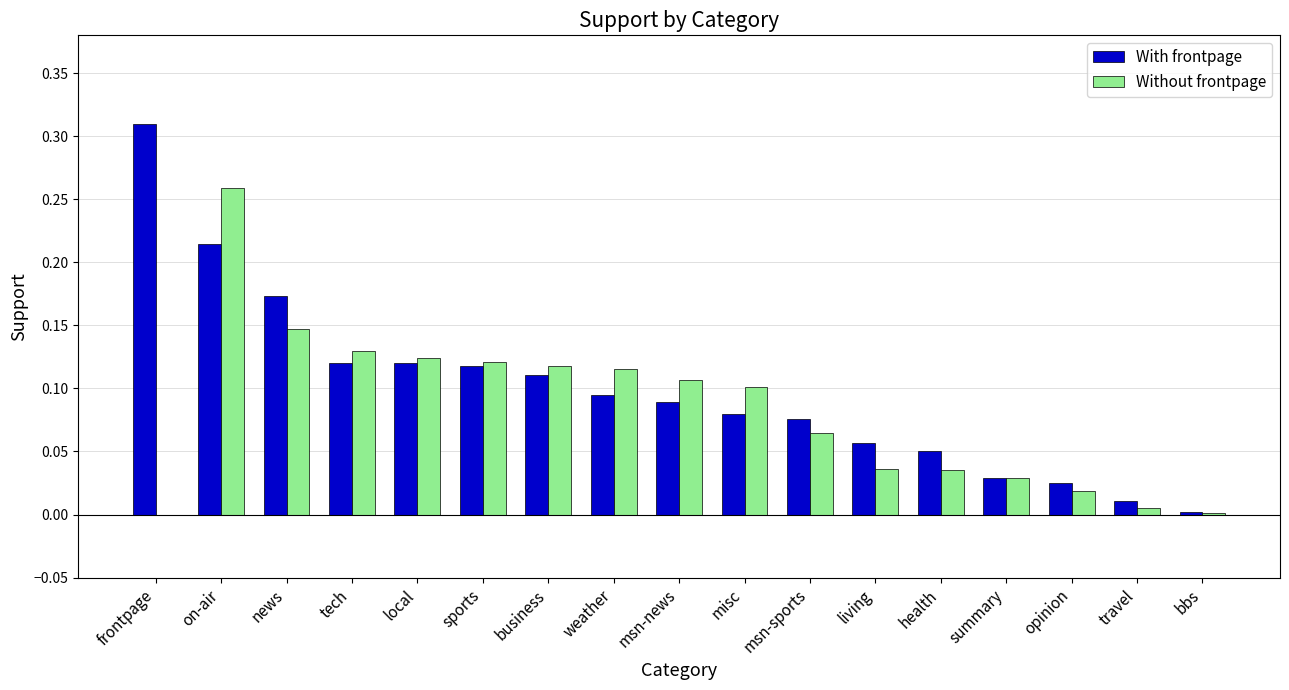

Which series changed the most between health and opinion?

With frontpage